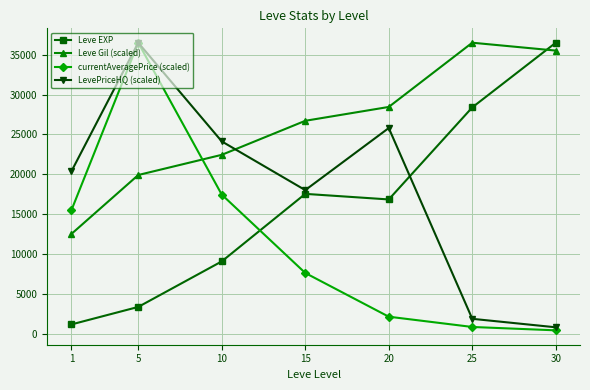

What is the difference between the second highest and second lowest values in the Leve Gil (scaled) series?

15580.3